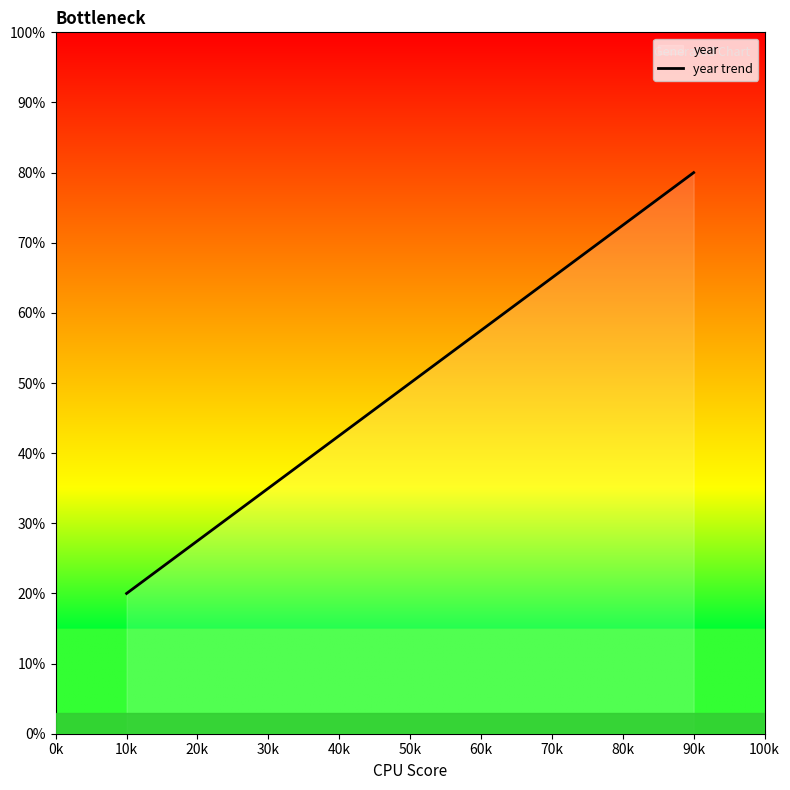

Is it true that the value at 10k is 10?

False